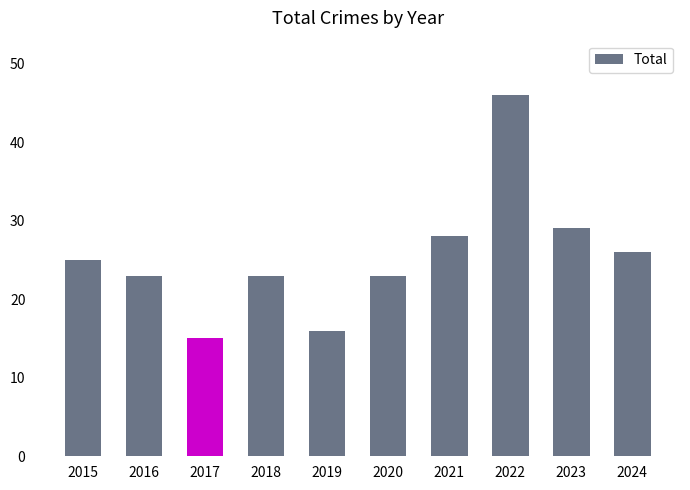

How many bars are there in total?

10